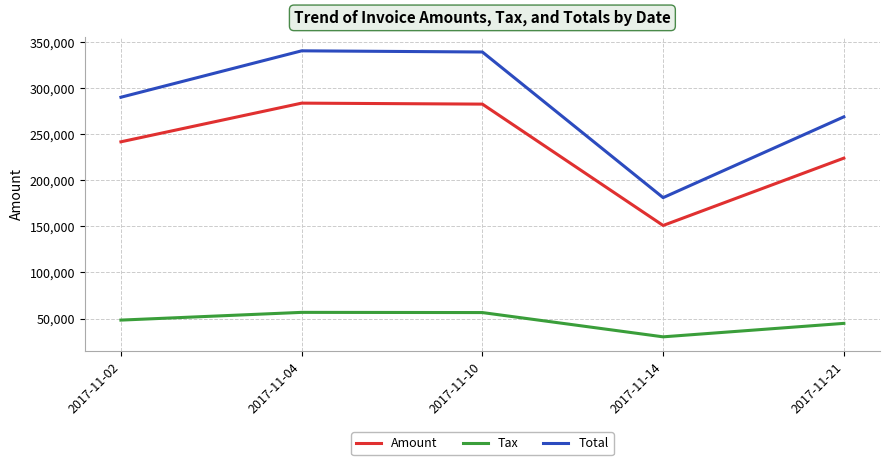

Count the number of data series in this chart.

3